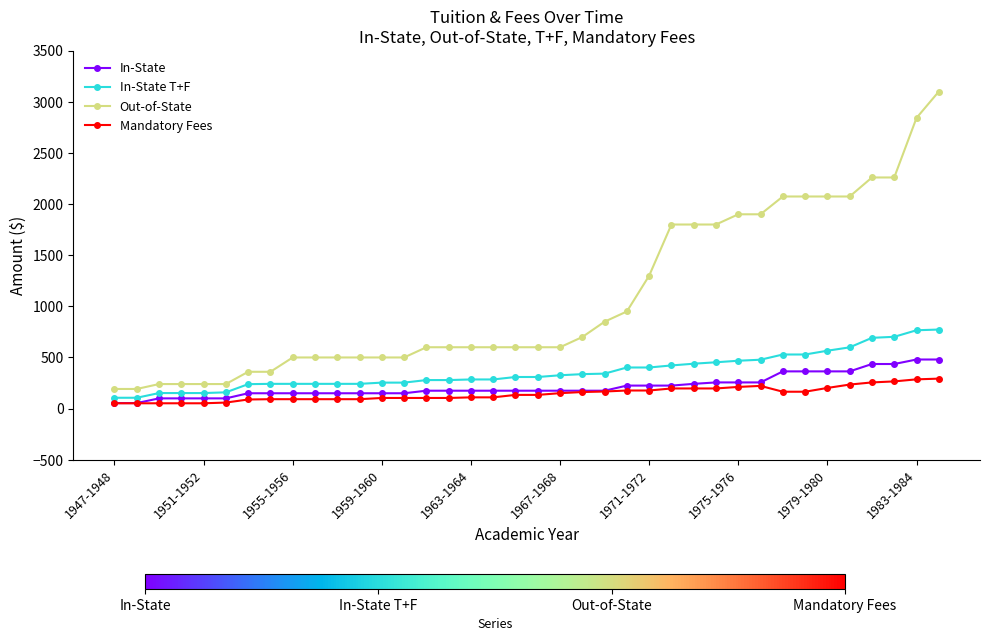

What is the value of the In-State point at the 9th from the left?

150